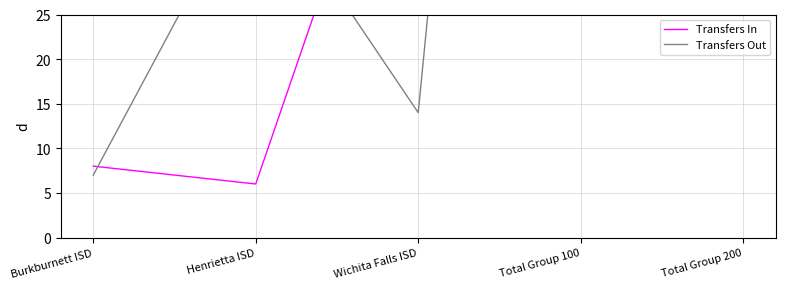

List the series in order of their peak value, highest first.

Transfers Out, Transfers In